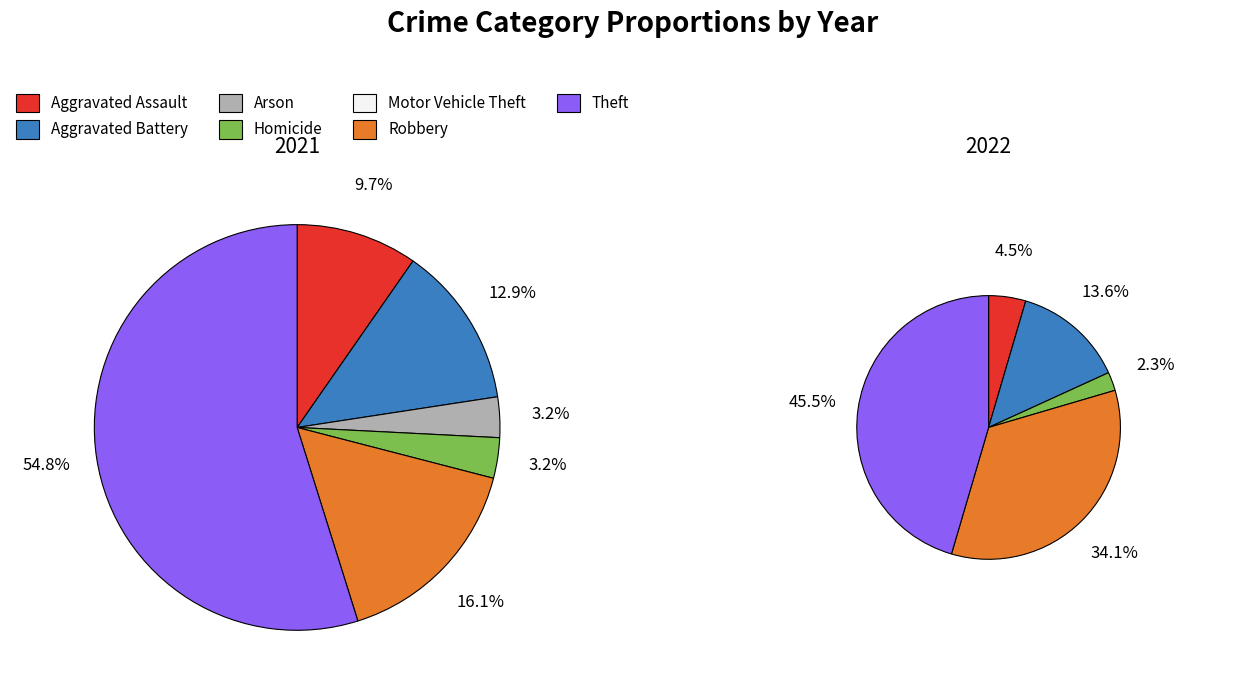

Combined, what portion of the pie is 3 and 2?

6.5%